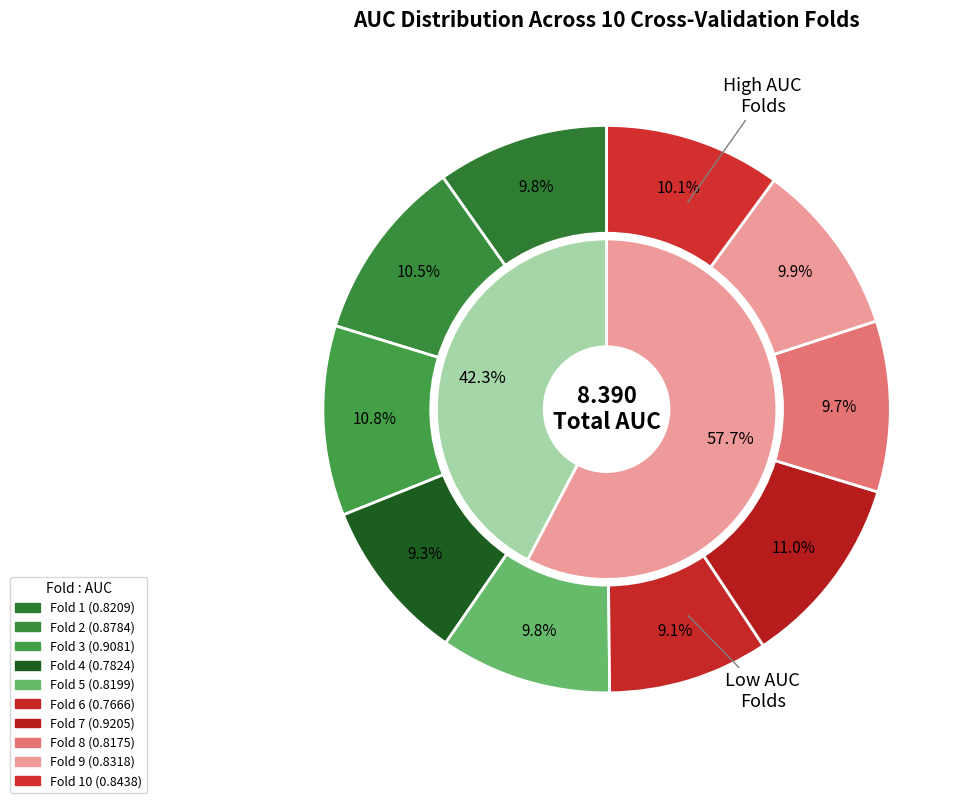

Combined, do Fold 2 and Fold 1 account for over 50%?

No